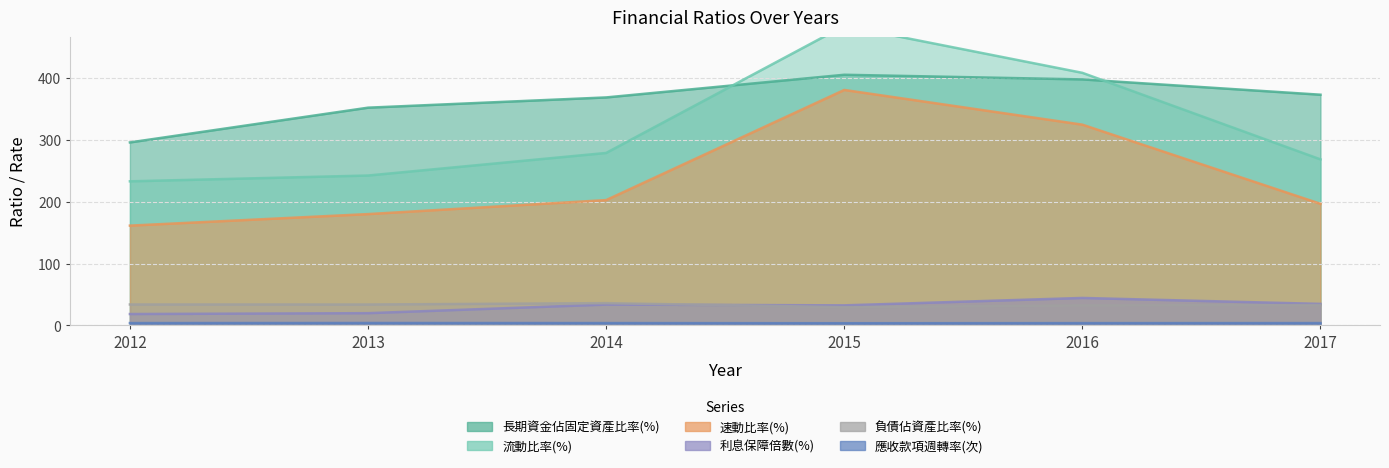

What is the value of the 長期資金佔固定資產比率(%) point at the 2nd from the left?

352.4